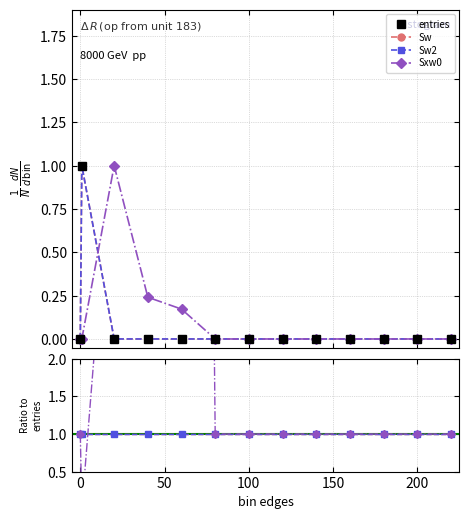

How many distinct data groups are displayed?

4